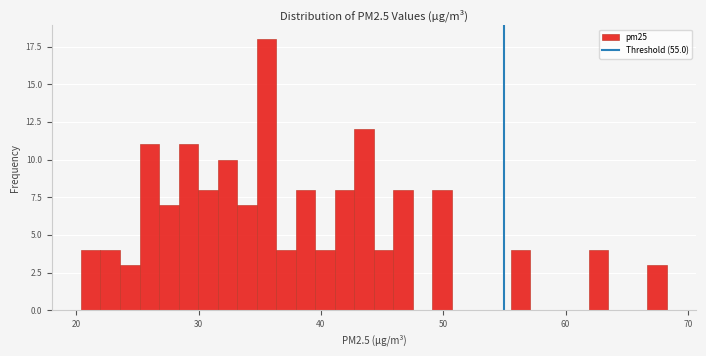

Around what value on the x-axis is the tallest bar? Give the approximate position of its centre, as read against the axis.

36